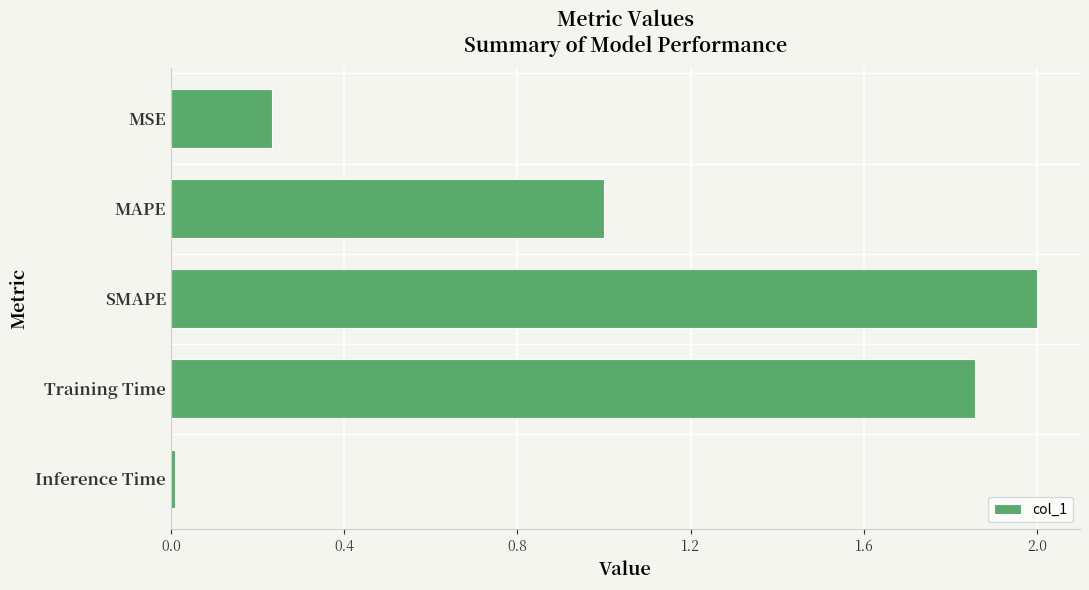

The value at SMAPE is 2.0. True or false?

True